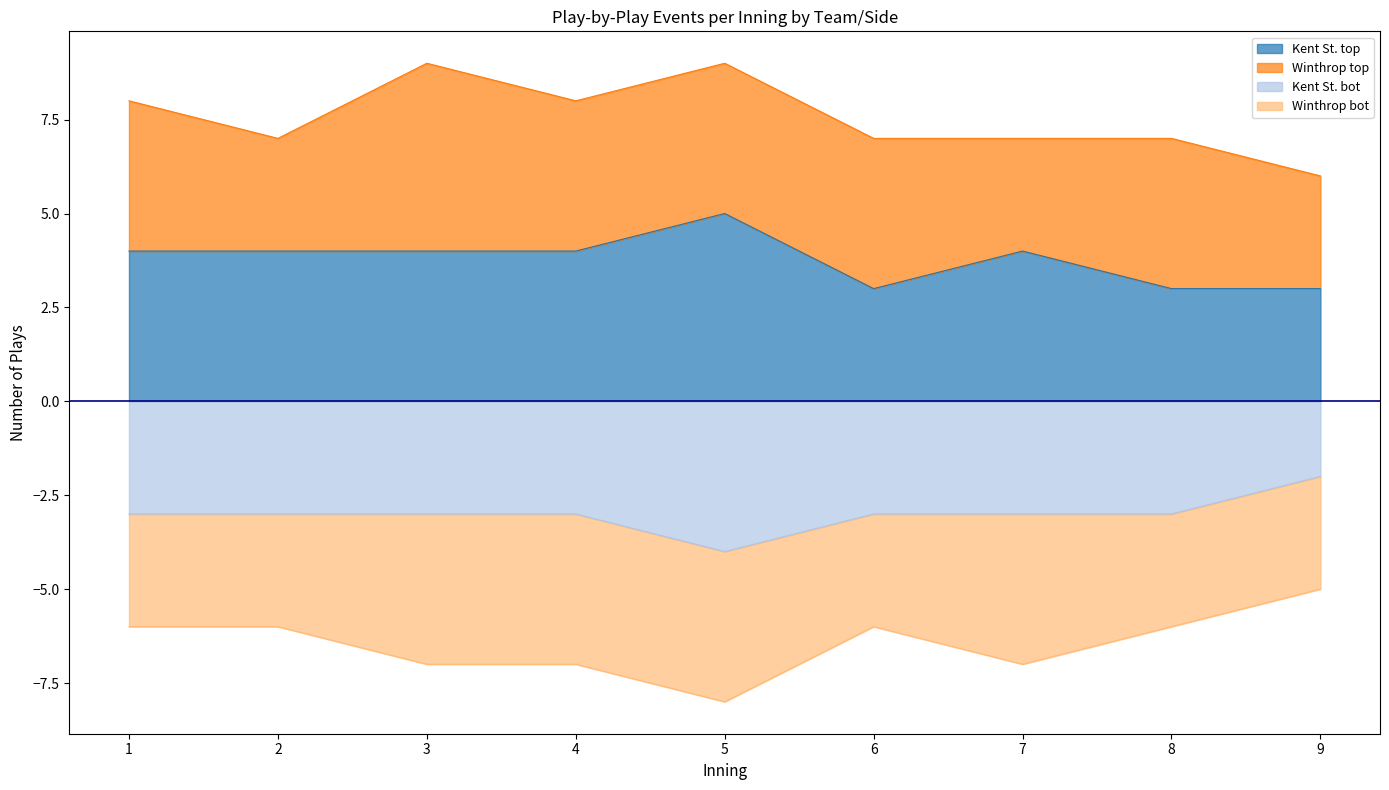

Count the number of categories in the chart.

9